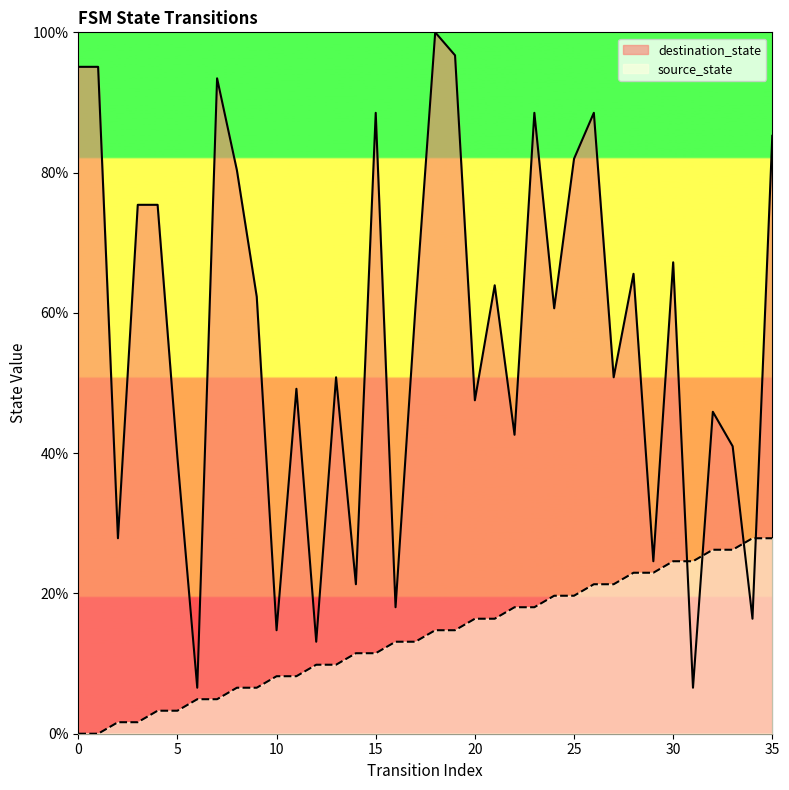

True or false: source_state has more than 2 interior local peaks.

False